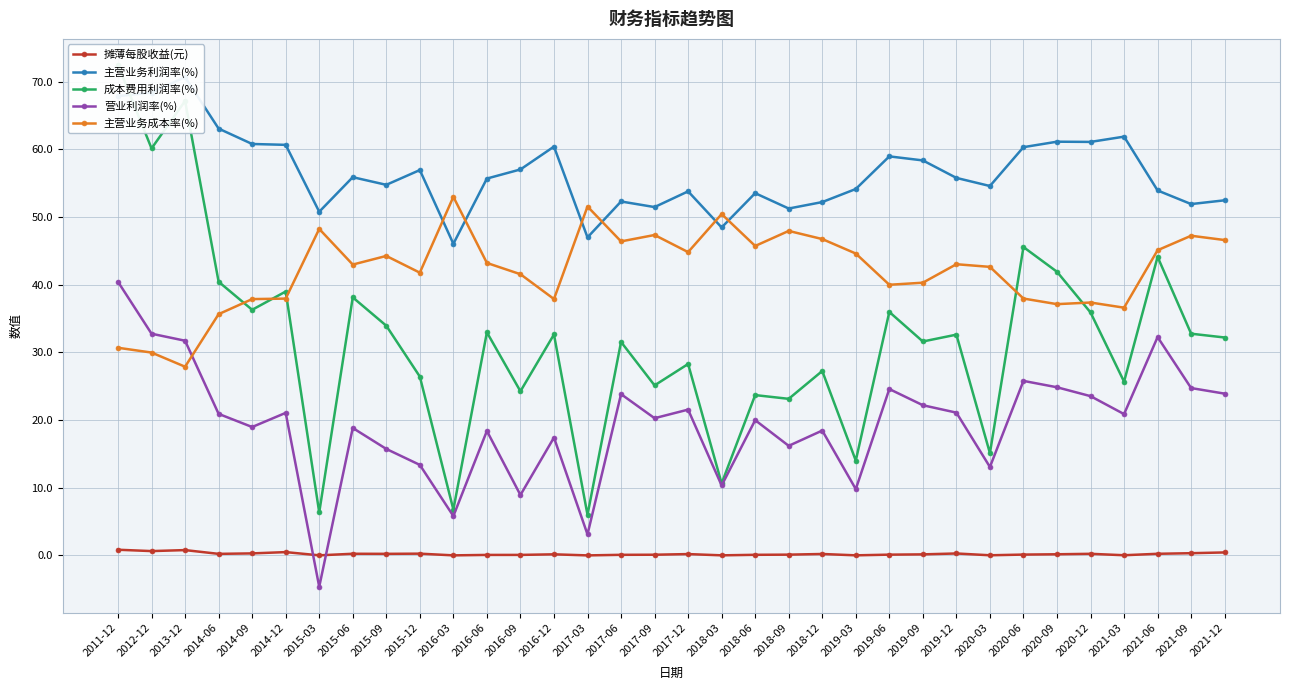

How many values in 营业利润率(%) are below zero?

1